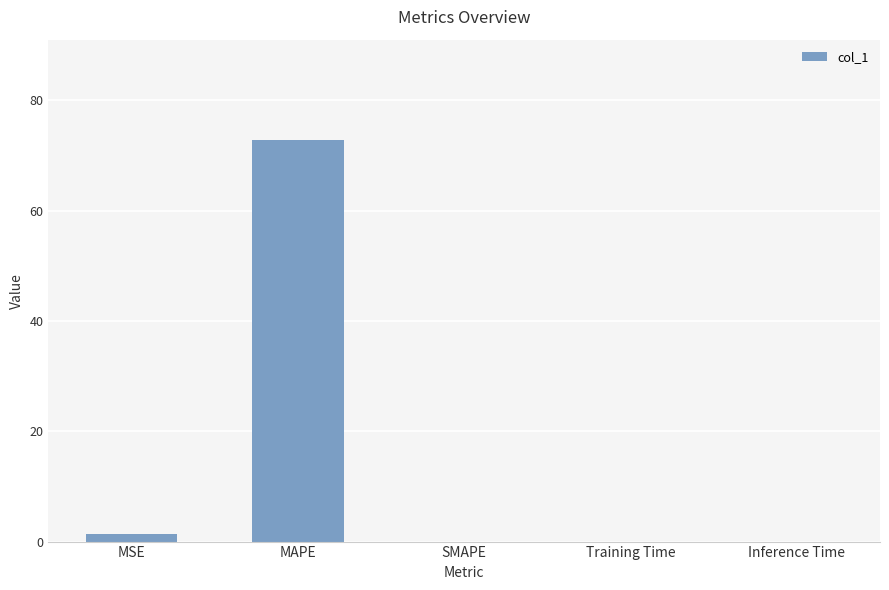

Is it true that the value at SMAPE is 0.0?

True